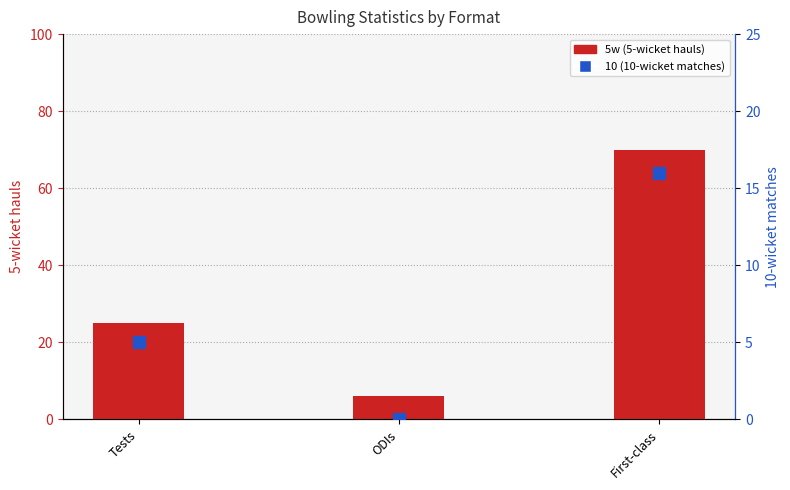

What is the label of the 3rd bar from the left?

First-class